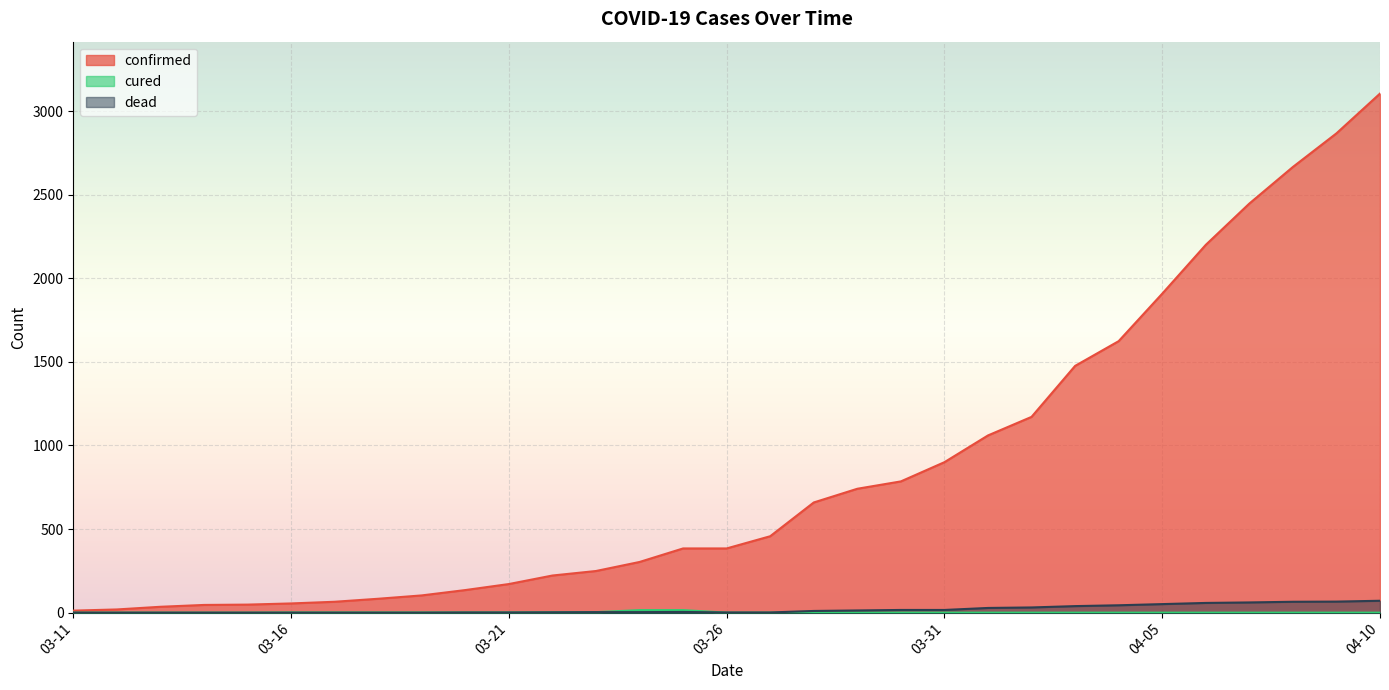

How many distinct data groups are displayed?

3